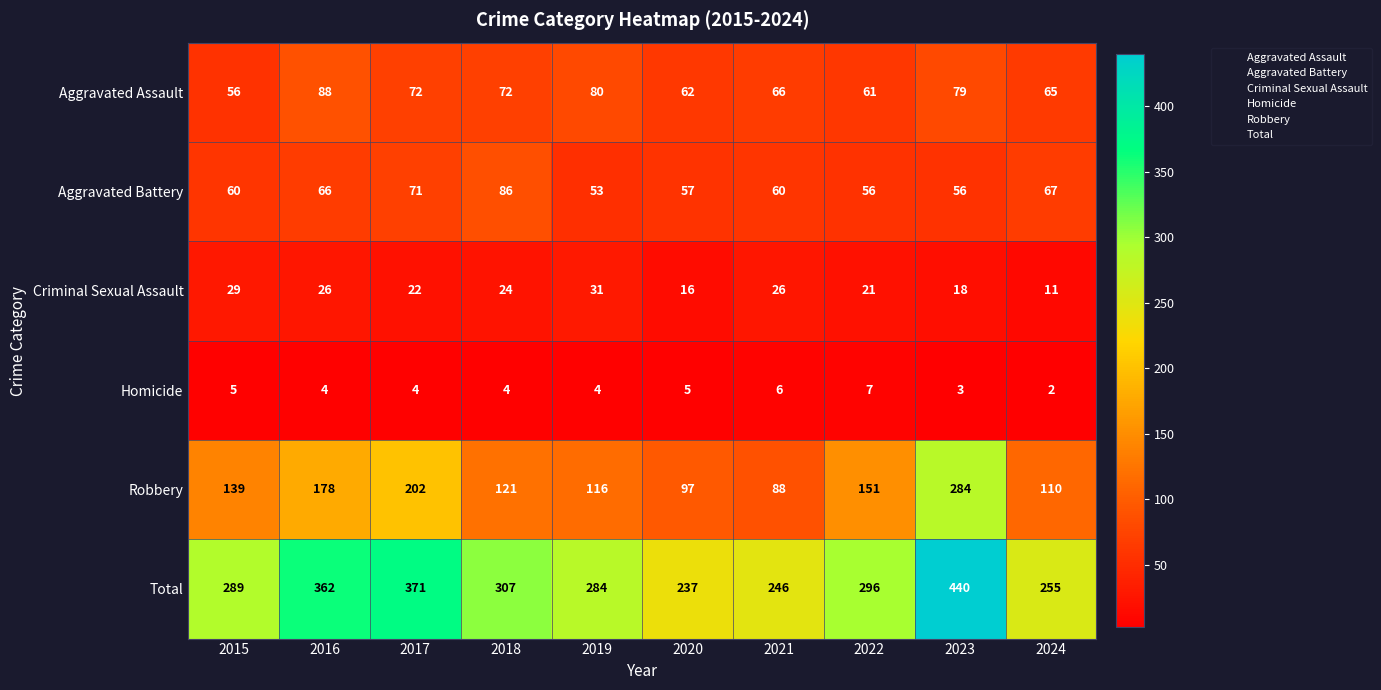

What is the difference between the highest and lowest values at 2021?

240